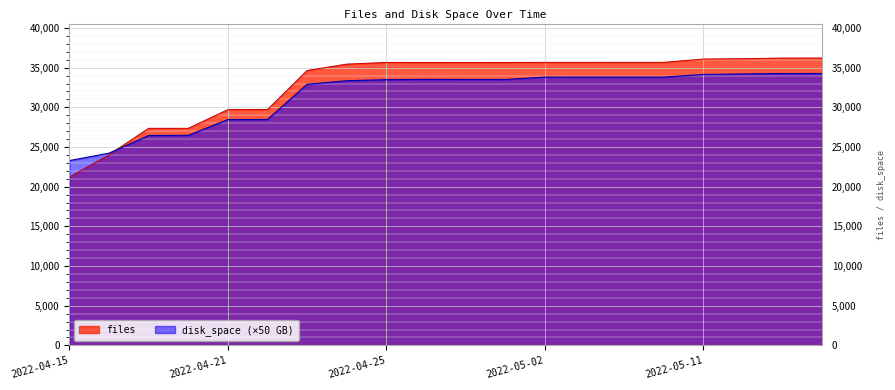

Reading left to right, extract all data points from this chart.

files: 21214.0	24022.0	27354.0	27356.0	29709.0	29722.0	34641.0	35443.0	35656.0	35655.0	35651.0	35654.0	35662.0	35662.0	35666.0	35667.0	36085.0	36123.0	36207.0	36208.0
disk_space: 23286.0	24222.5	26448.5	26468.0	28457.5	28467.0	32898.5	33352.0	33482.5	33517.0	33507.0	33505.0	33804.5	33806.0	33807.0	33807.5	34141.0	34203.0	34259.5	34260.5